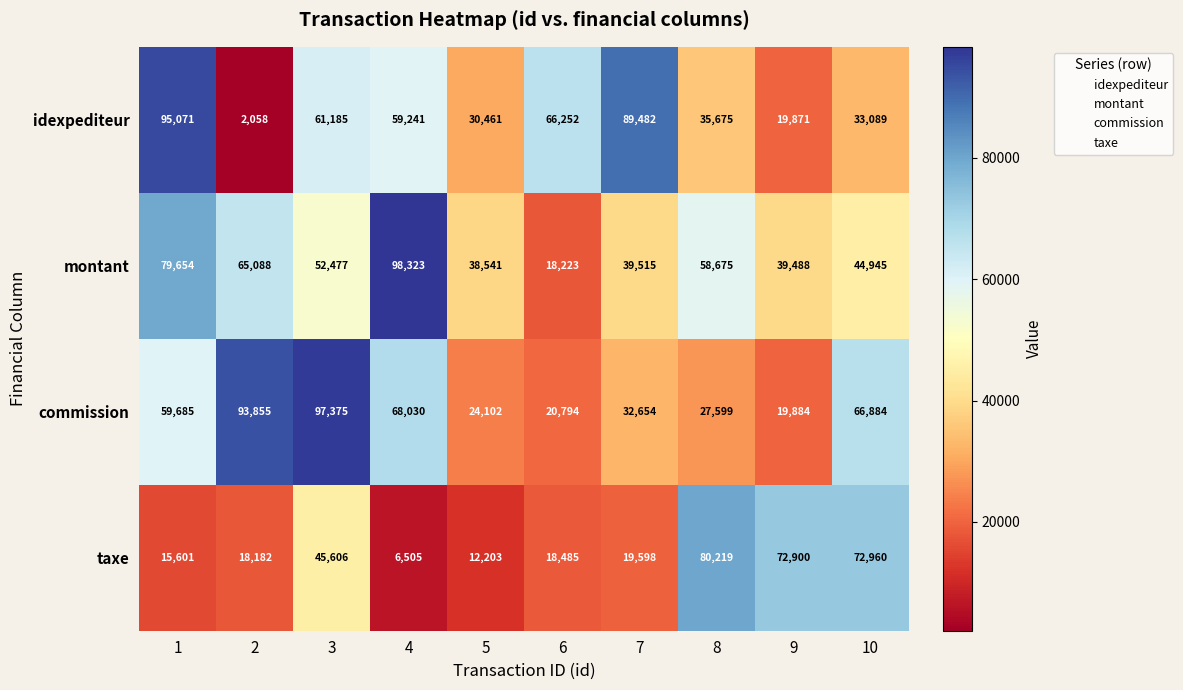

What is the minimum value shown in the chart?

2058